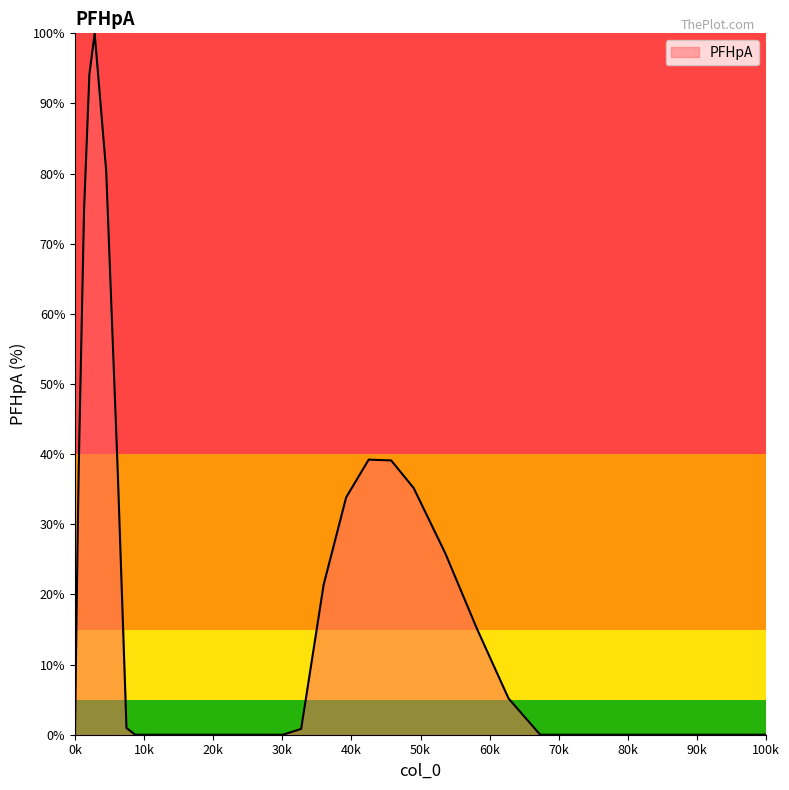

How many lines are shown in the chart?

1